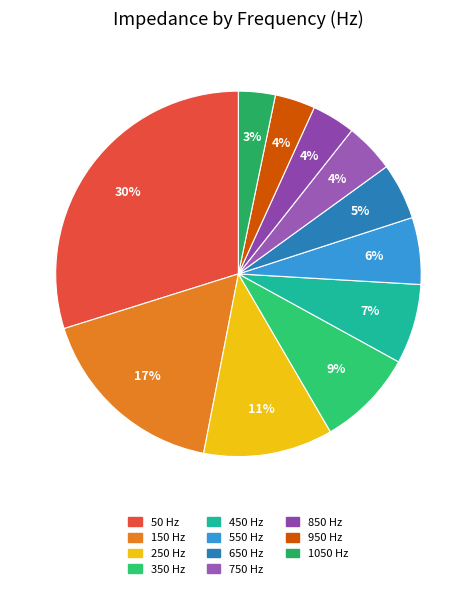

Rank the categories by value from highest to lowest.

50, 150, 250, 350, 450, 550, 650, 750, 850, 950, 1050